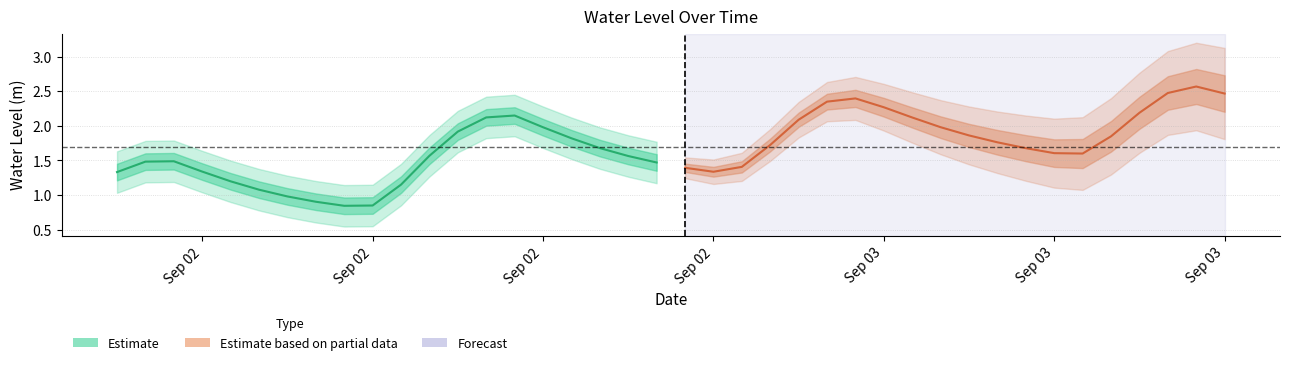

Is it true that Estimate based on partial data equals 2.1 at Sep 02?

False